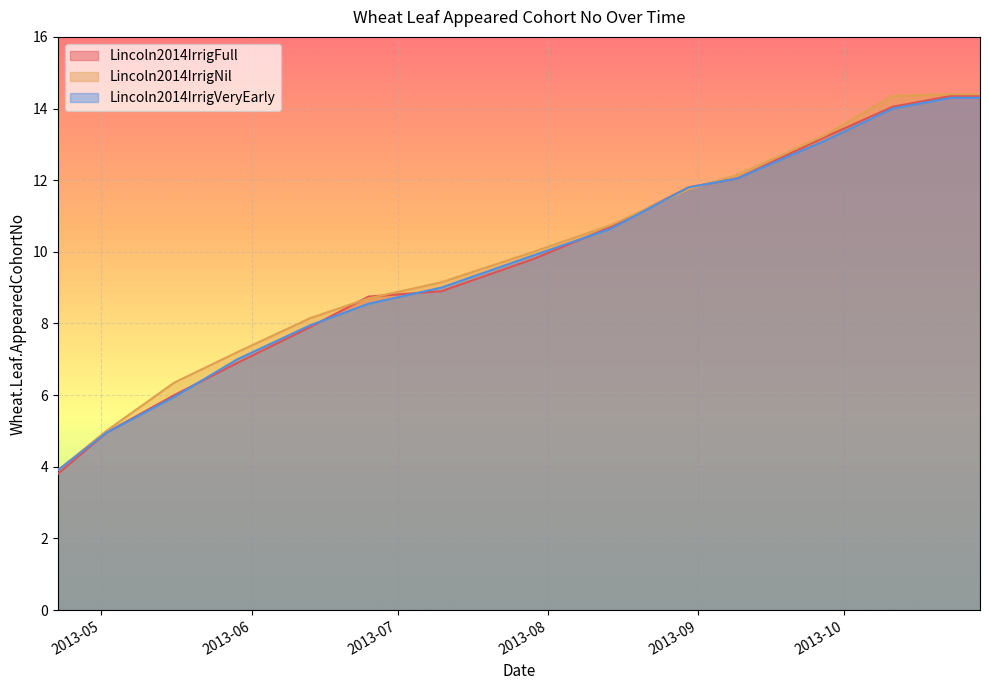

What is the smallest value displayed?

3.8